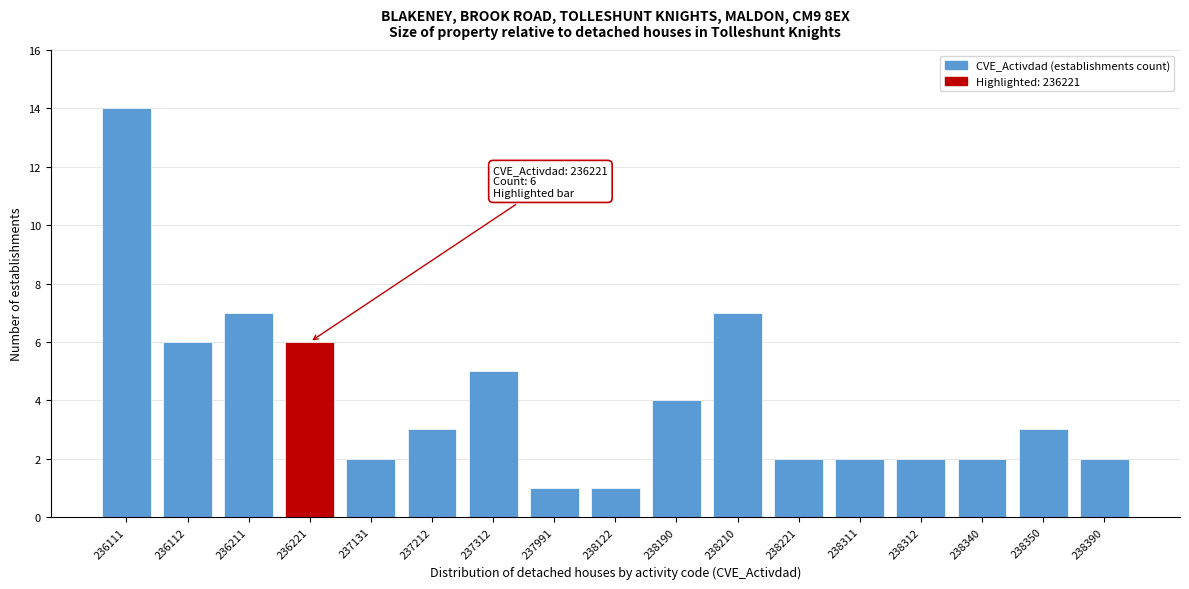

Reading left to right, list all the values displayed in this chart.

14	6	7	6	2	3	5	1	1	4	7	2	2	2	2	3	2